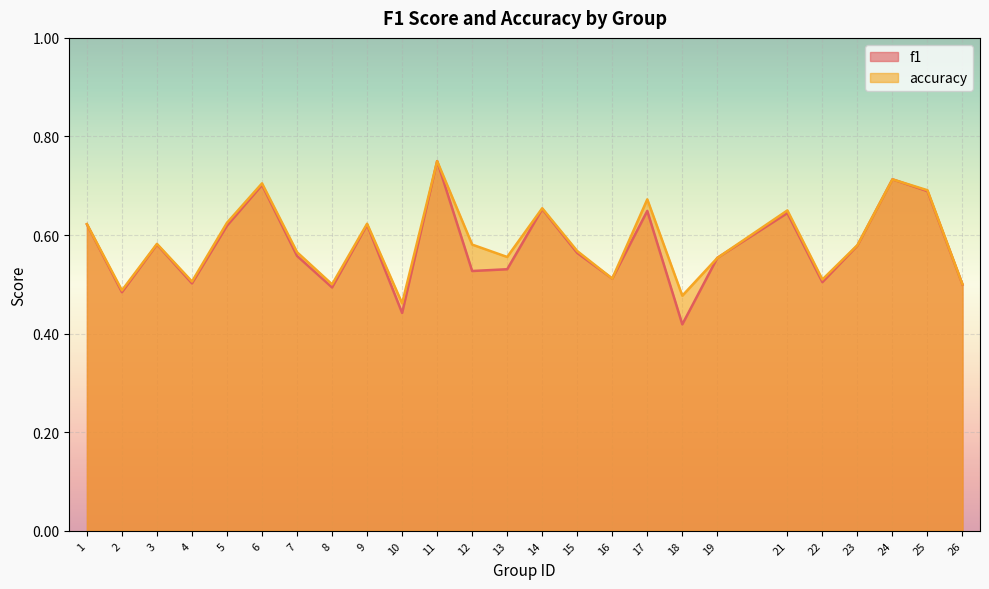

What is the maximum value shown in the chart?

0.8